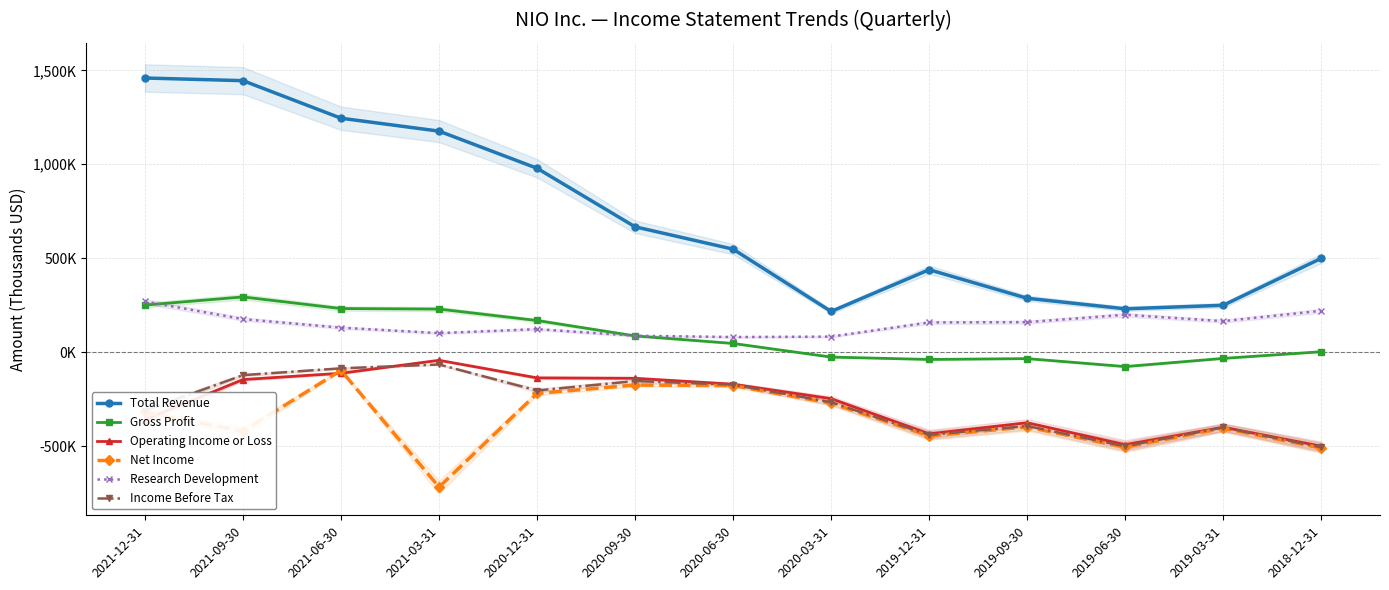

Which has a higher value, 2018-12-31 or 2020-06-30?

2020-06-30